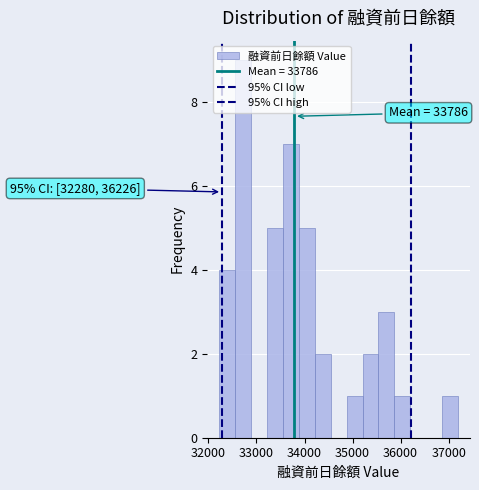

Read against the x-axis, roughly where is the centre of the tallest bar?

32700